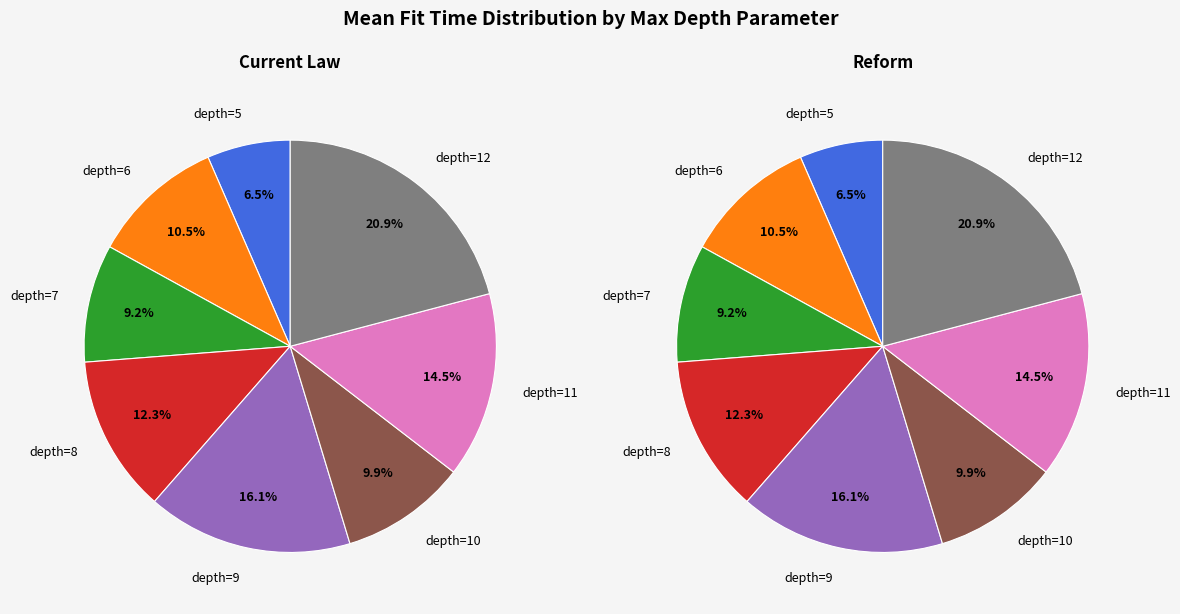

Does any single category account for the majority?

No